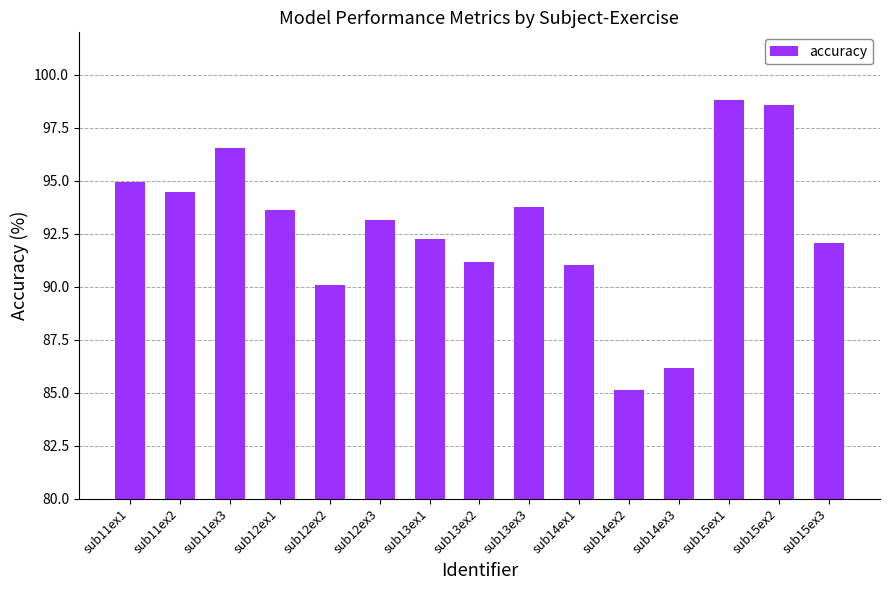

The chart shows a value of 91.0 at sub14ex1. True or false?

True